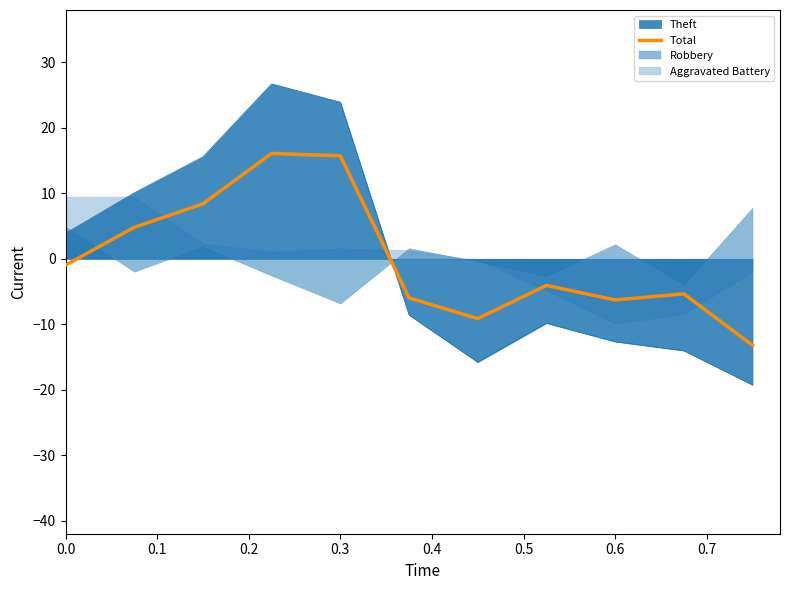

How many values are below -4?

6